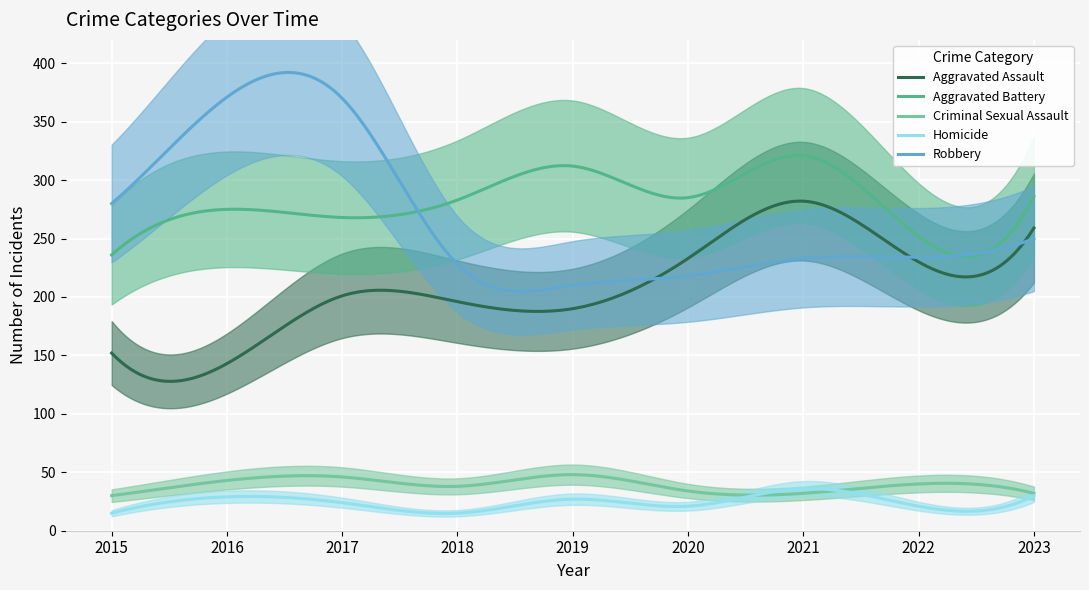

What is the highest value of the Criminal Sexual Assault series?

48.0